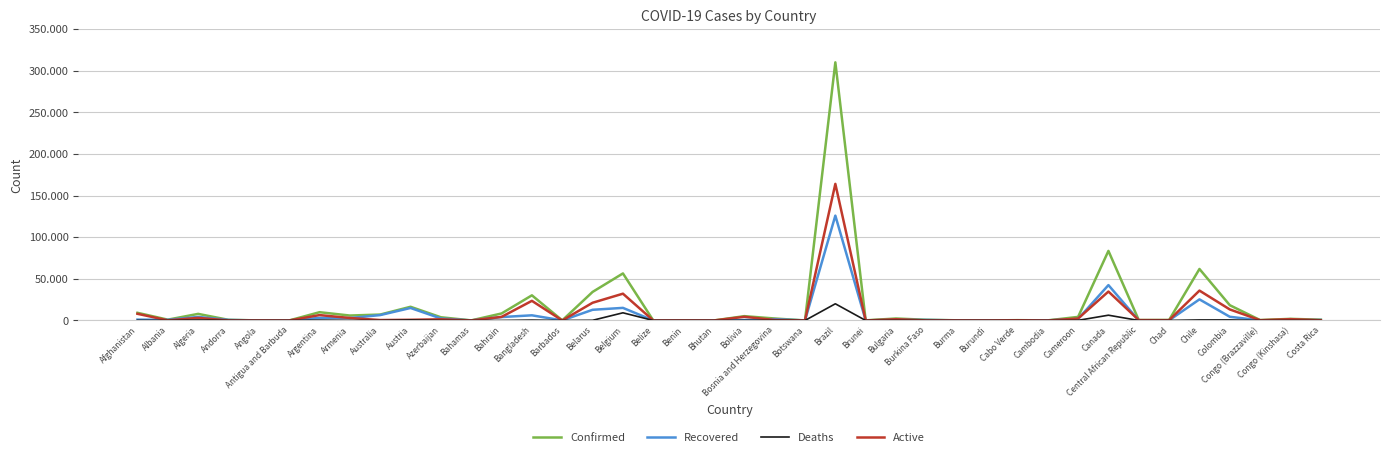

What are all the series names shown in the legend?

Confirmed, Recovered, Deaths, Active